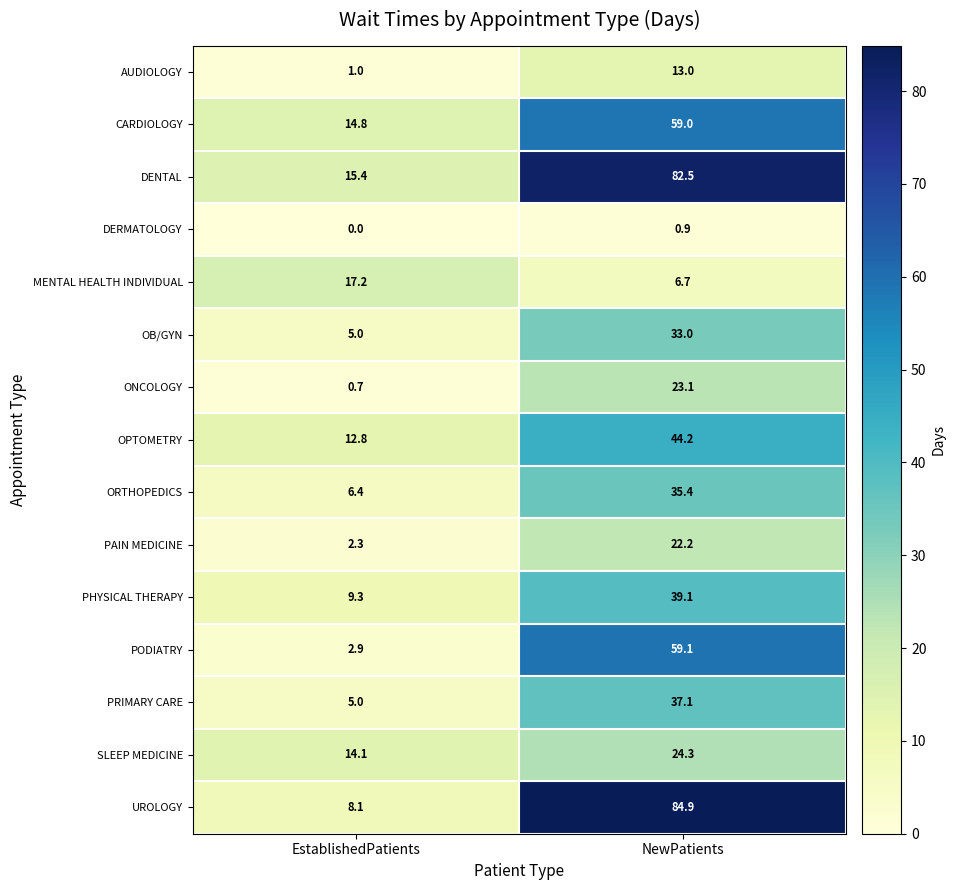

True or false: ORTHOPEDICS has a value of 2.5 at EstablishedPatients.

False